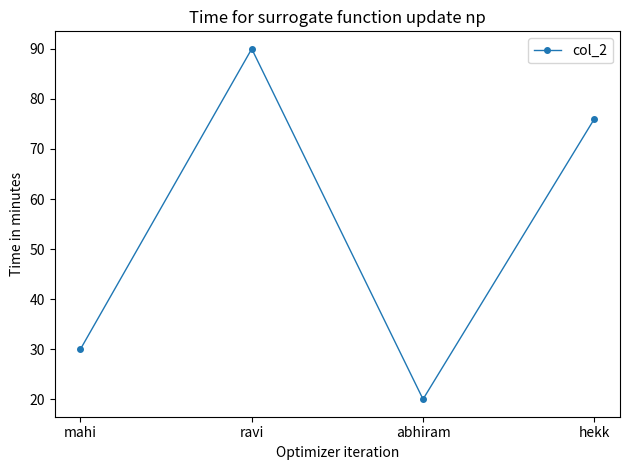

What is the value of the 4th point from the left?

76